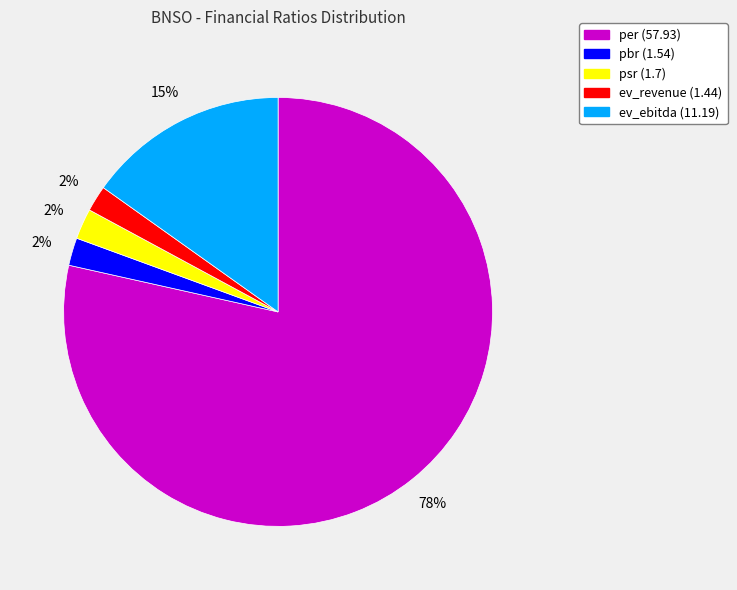

To the nearest percent, what portion does ev_ebitda represent?

15%